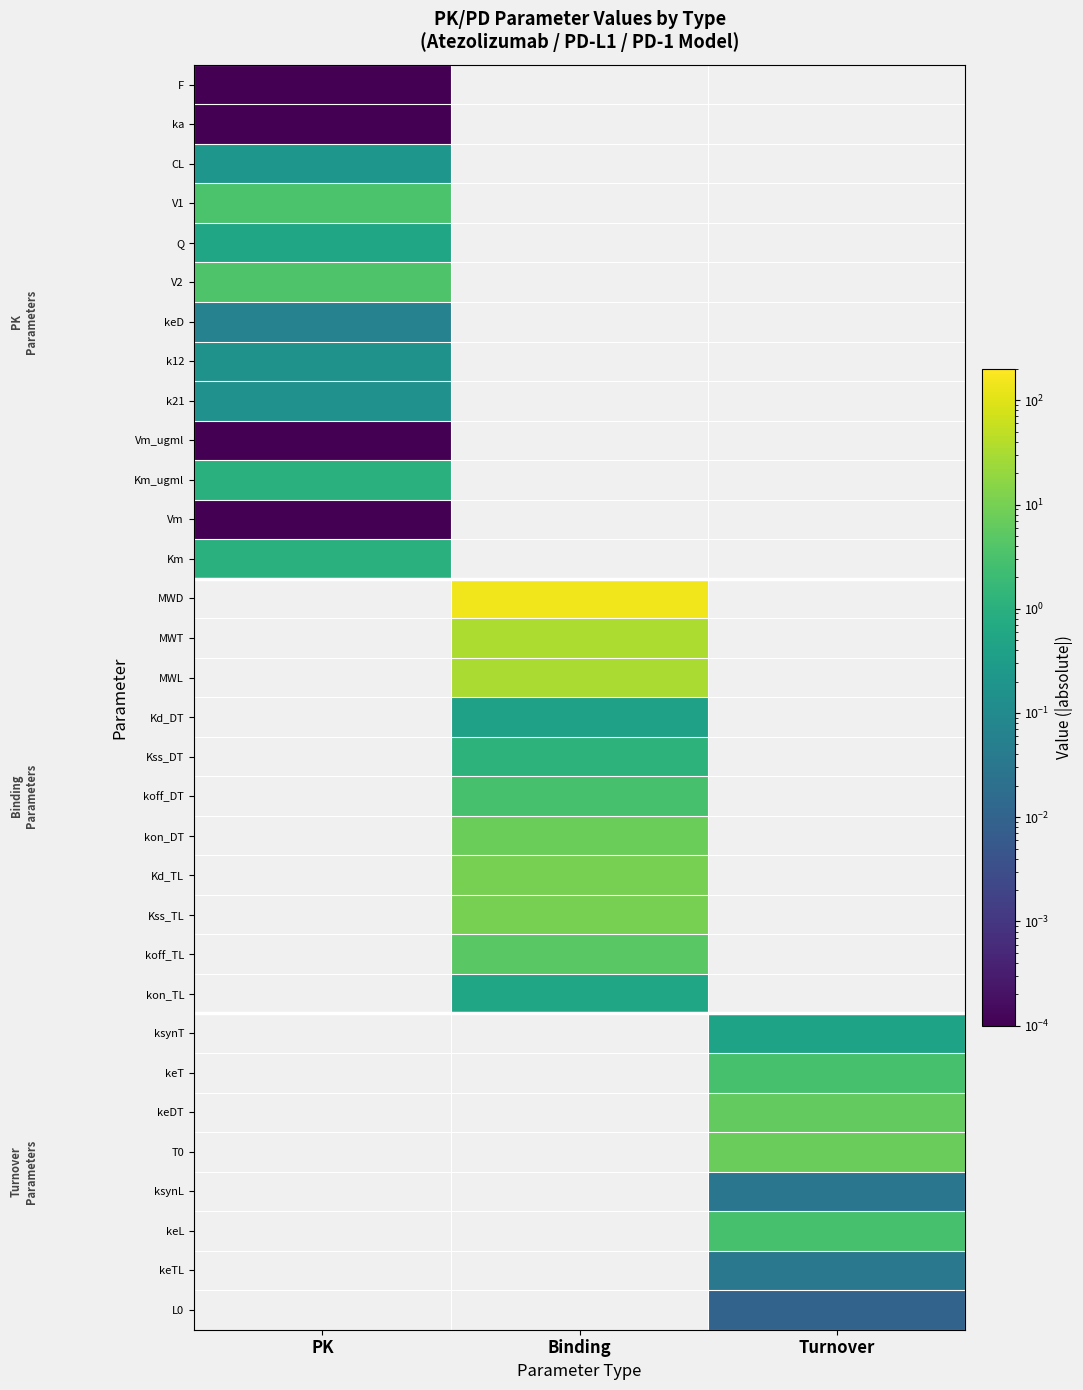

How many positive values does the Kd_DT series have?

1